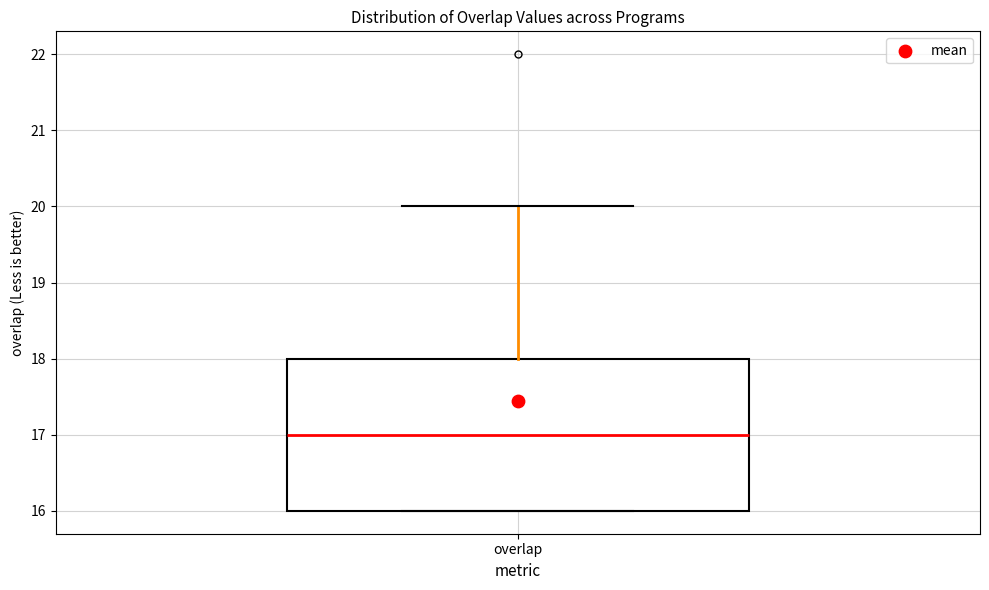

Where is the upper edge of the box for overlap on the y-axis? The values are not printed on the chart, so give them approximately, as read against the axis.

18